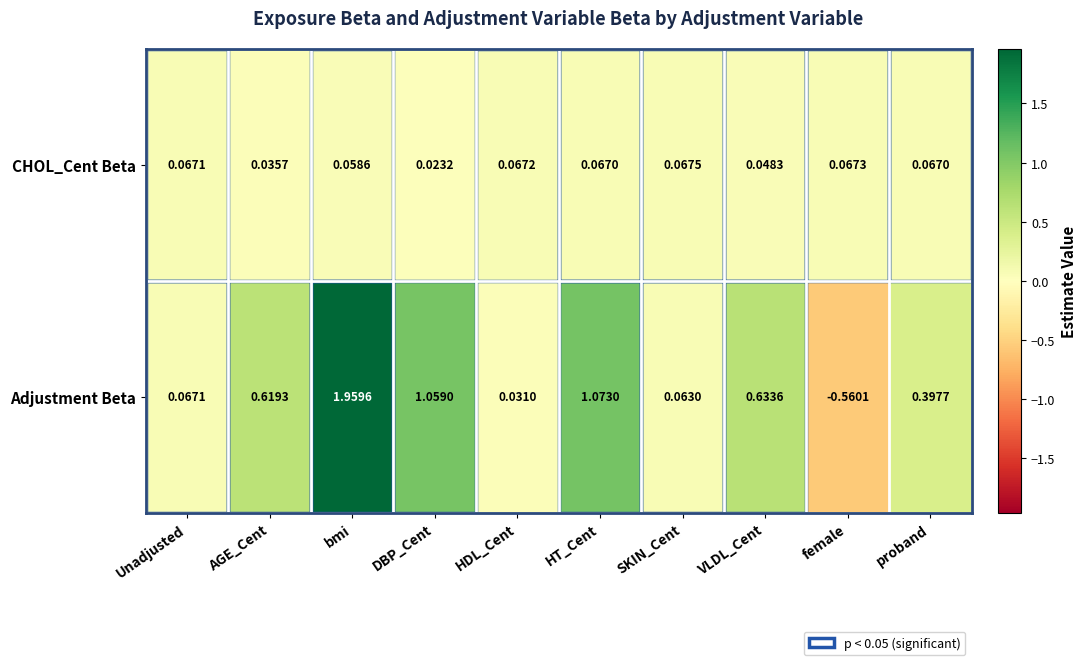

At which category does the chart reach its peak across all series?

bmi